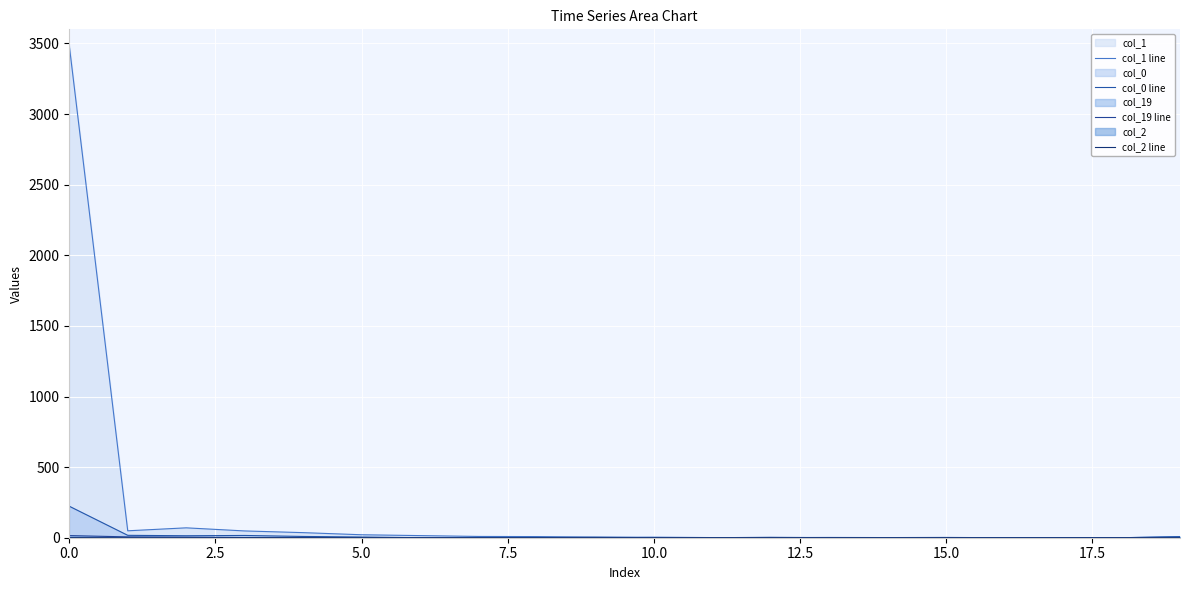

Count the number of data series in this chart.

4